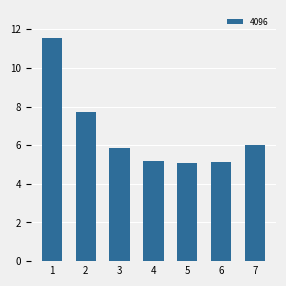

Approximately how many times larger is the value at 1 compared to 5?

2.3